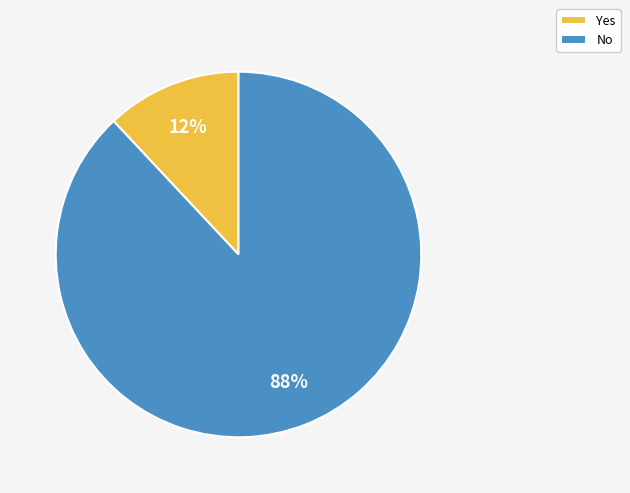

To the nearest percent, what percentage of the pie is Yes?

12%